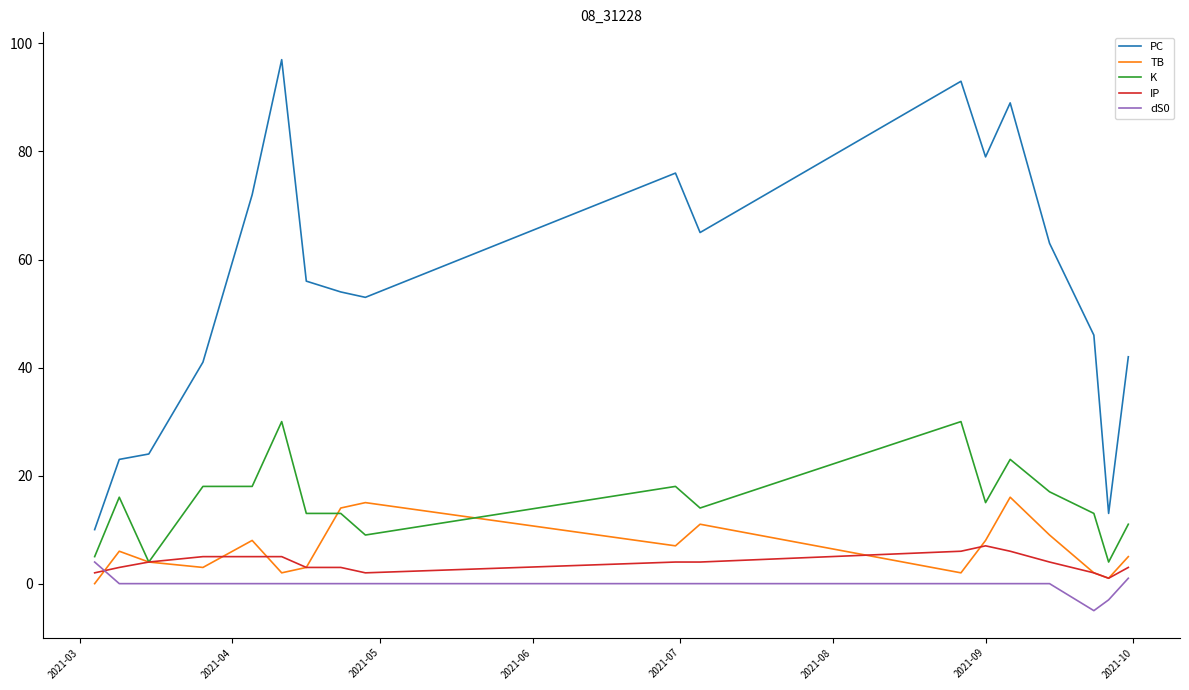

What is the minimum value shown in the chart?

-5